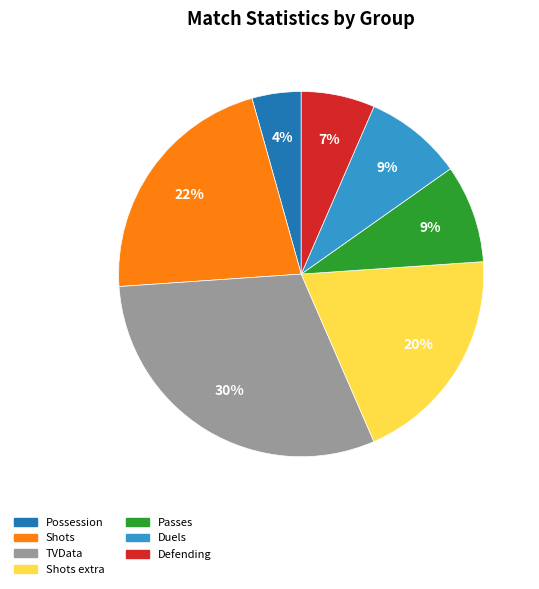

Does any single category account for the majority?

No